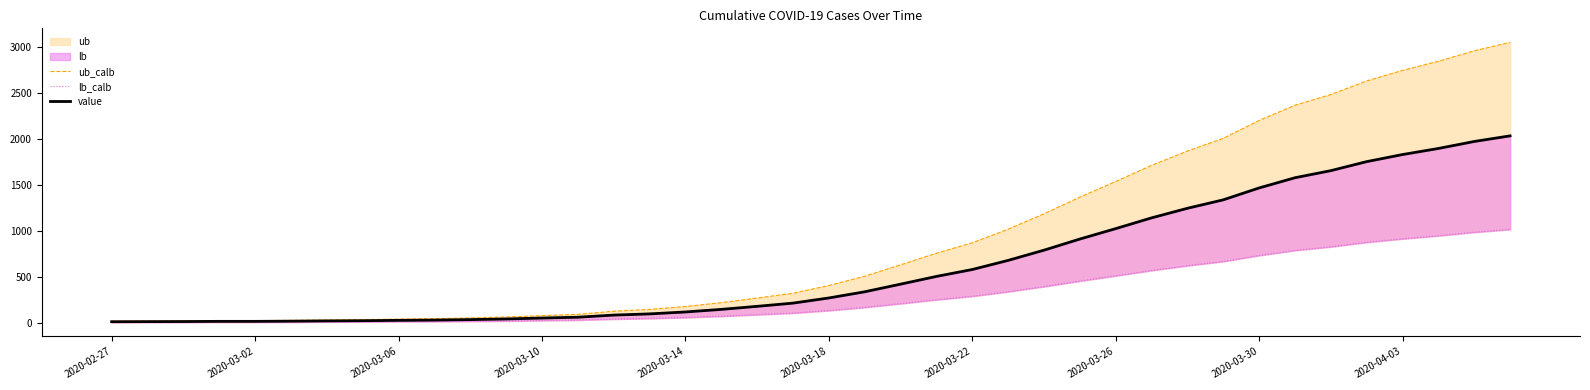

True or false: ub_calb and value cross at least once.

False